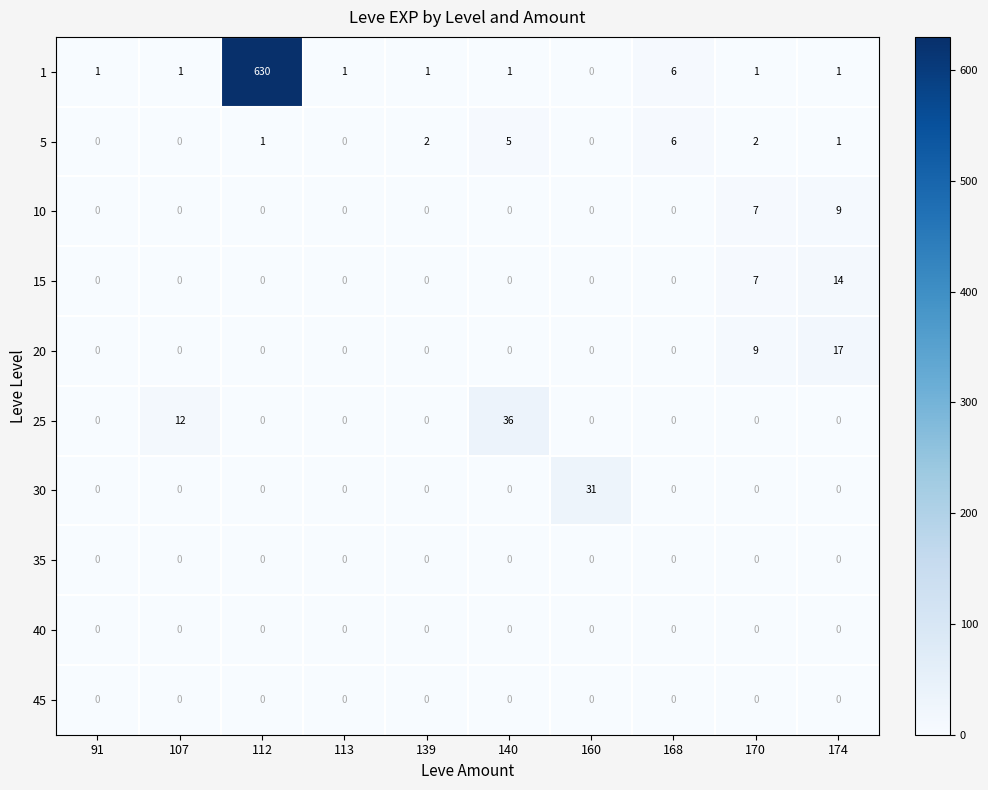

Is it true that 15 equals 5 at 140?

False